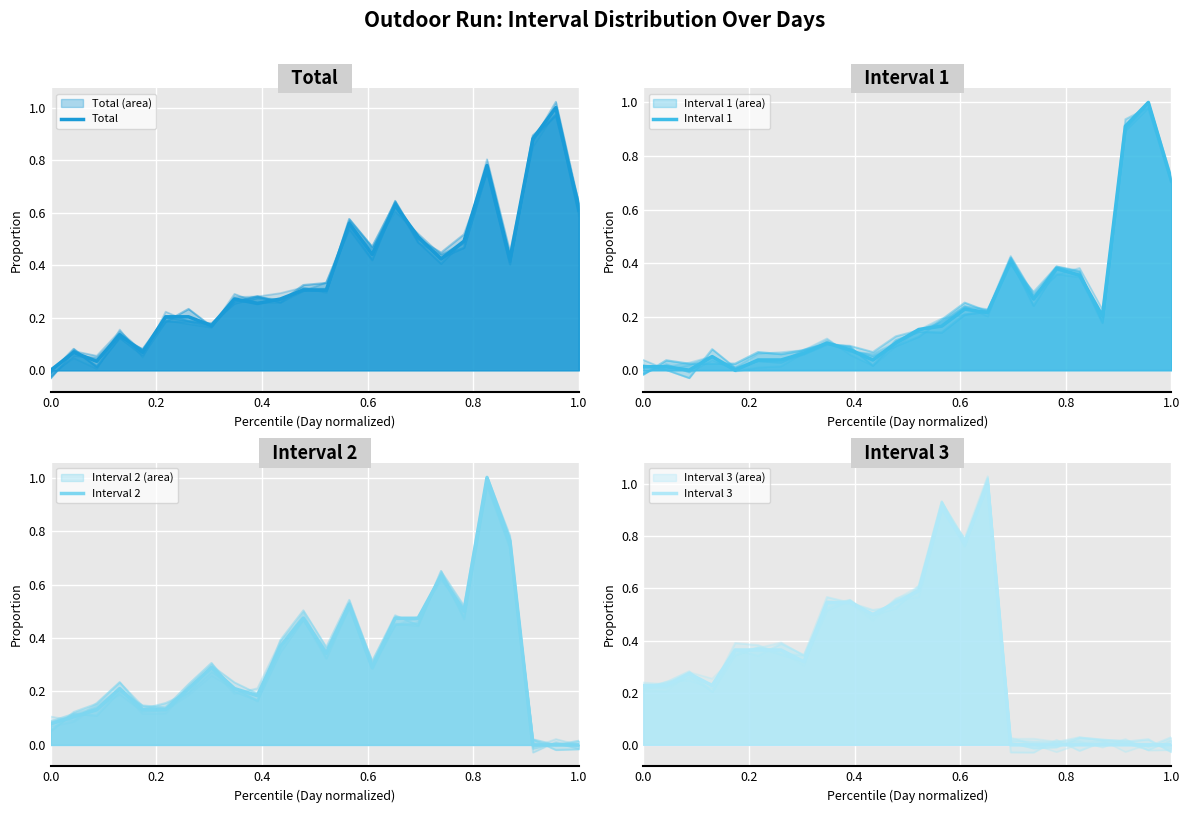

What is the sum of all Interval 1 values?

5.5